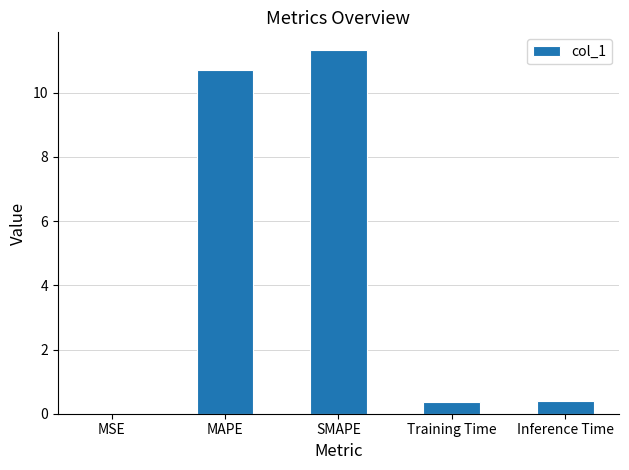

Are the bars horizontal?

No